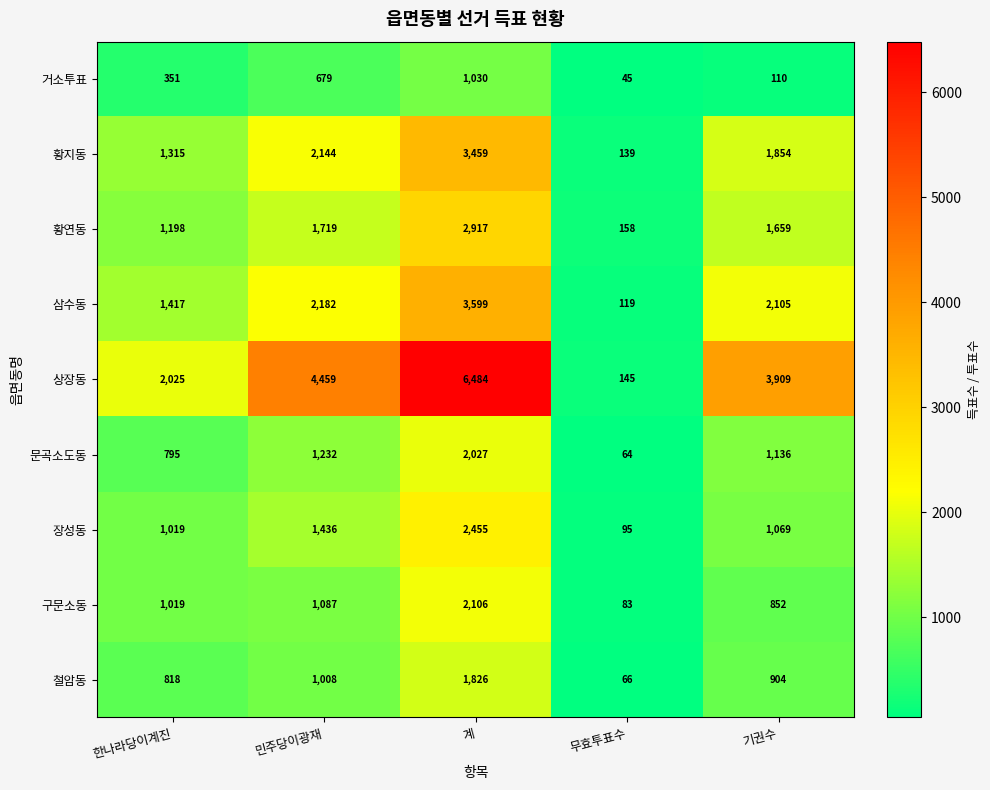

The 거소투표 series shows 351 at 한나라당이계진. True or false?

True